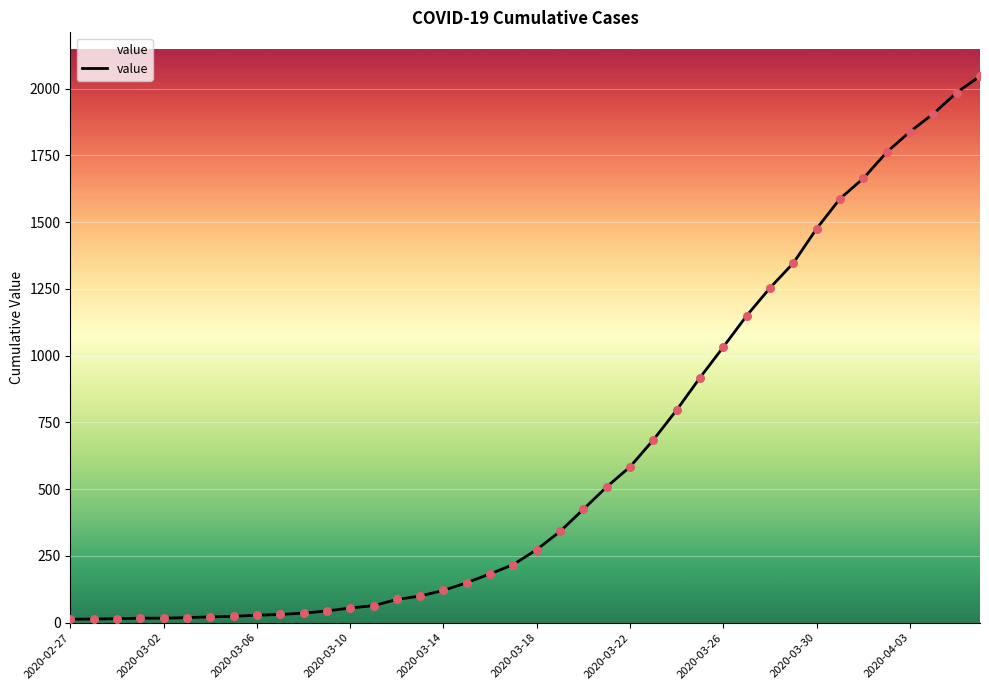

What is the greatest value displayed?

2047